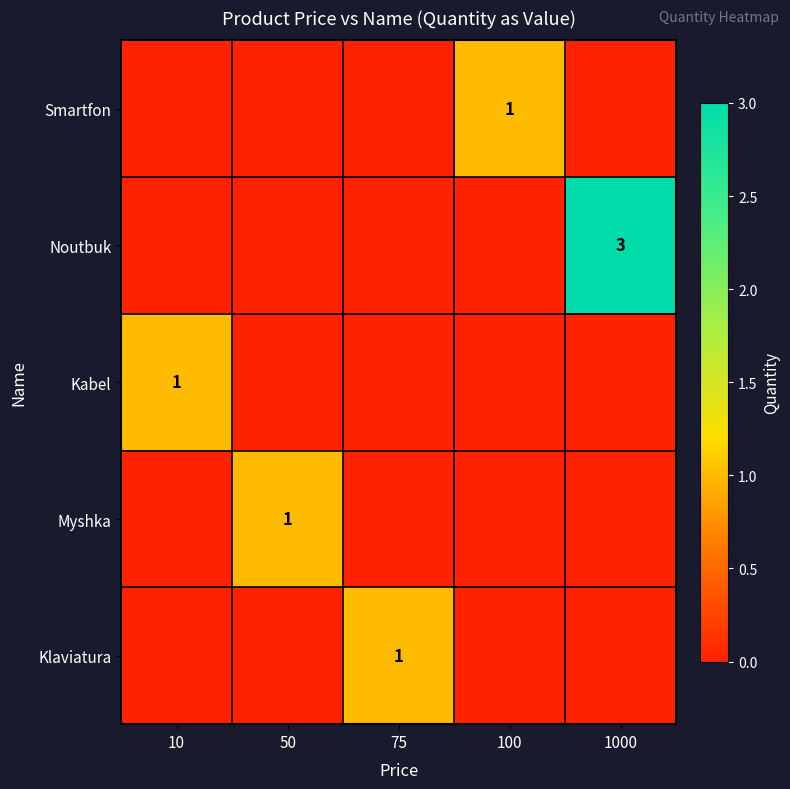

The value of Smartfon at 100 is 2. True or false?

False